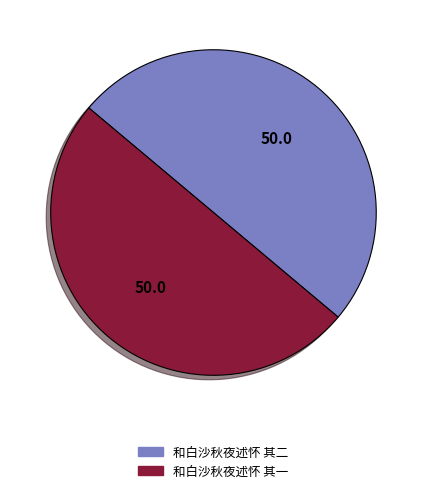

The 和白沙秋夜述怀 其一 slice represents 50% of the pie. True or false?

True